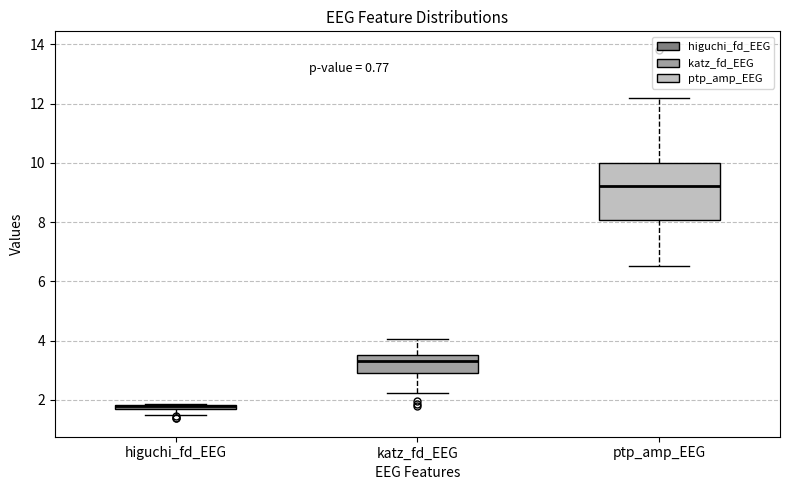

Where does the lower whisker of the box for ptp_amp_EEG end on the y-axis? The values are not printed on the chart, so give them approximately, as read against the axis.

6.6